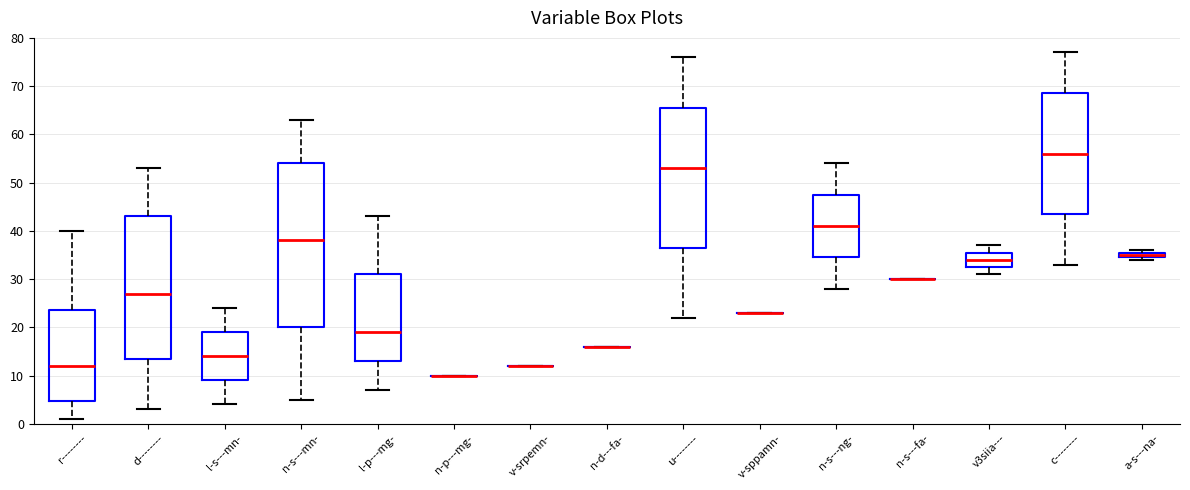

Where is the lower edge of the box for a-s---na- on the y-axis? The values are not printed on the chart, so give them approximately, as read against the axis.

35